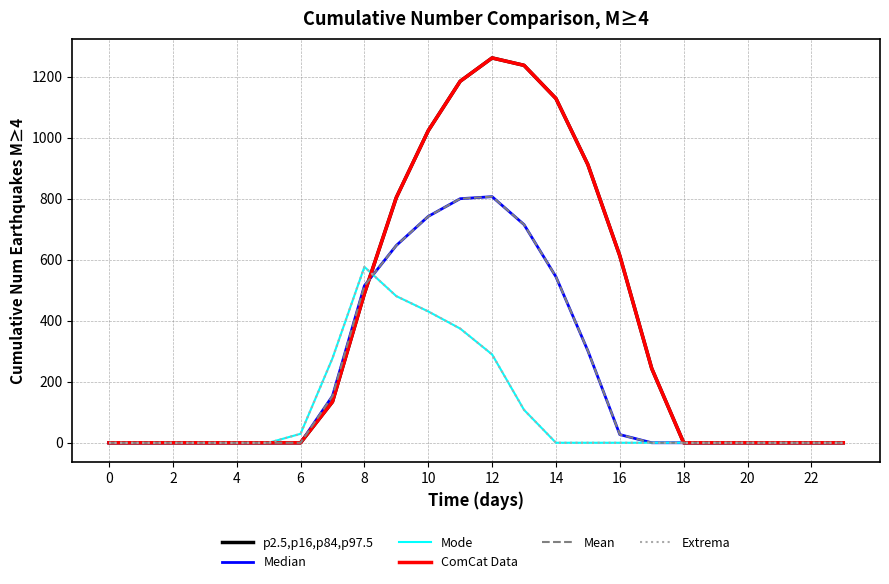

Does the chart have visible grid lines?

Yes